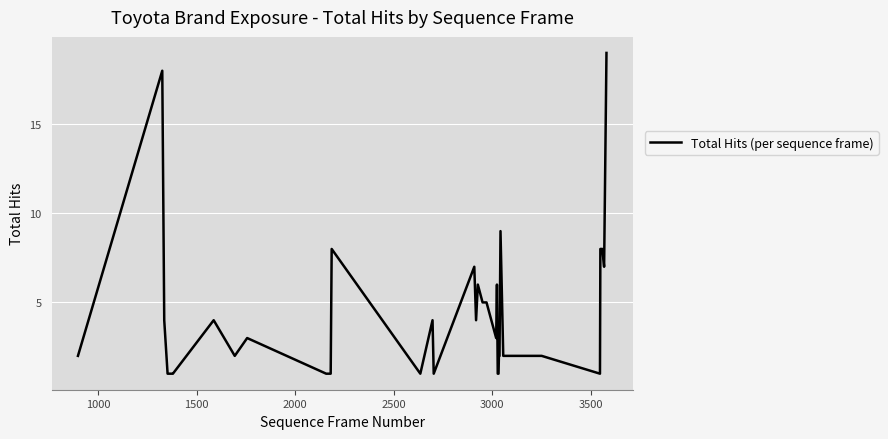

What is the difference between the maximum and minimum values?

18